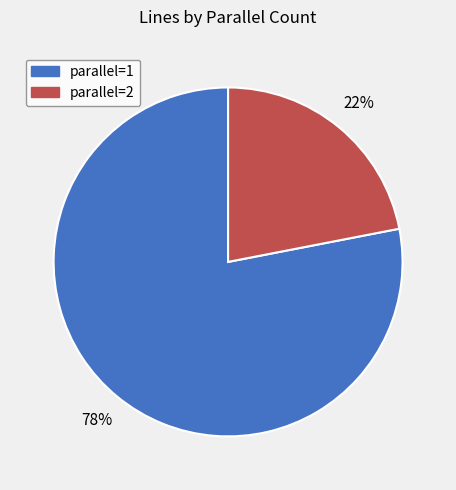

To the nearest percent, what is the average slice percentage?

50%